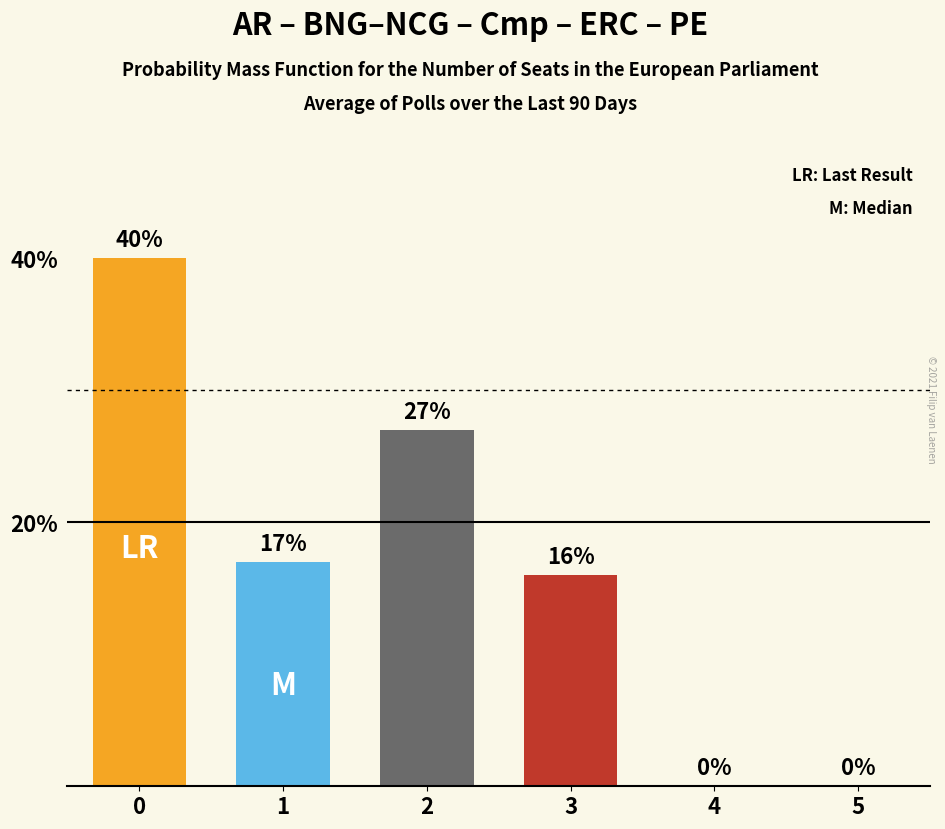

Reading left to right, transcribe all the data shown in this chart.

0.4	0.2	0.3	0.2	0.0	0.0